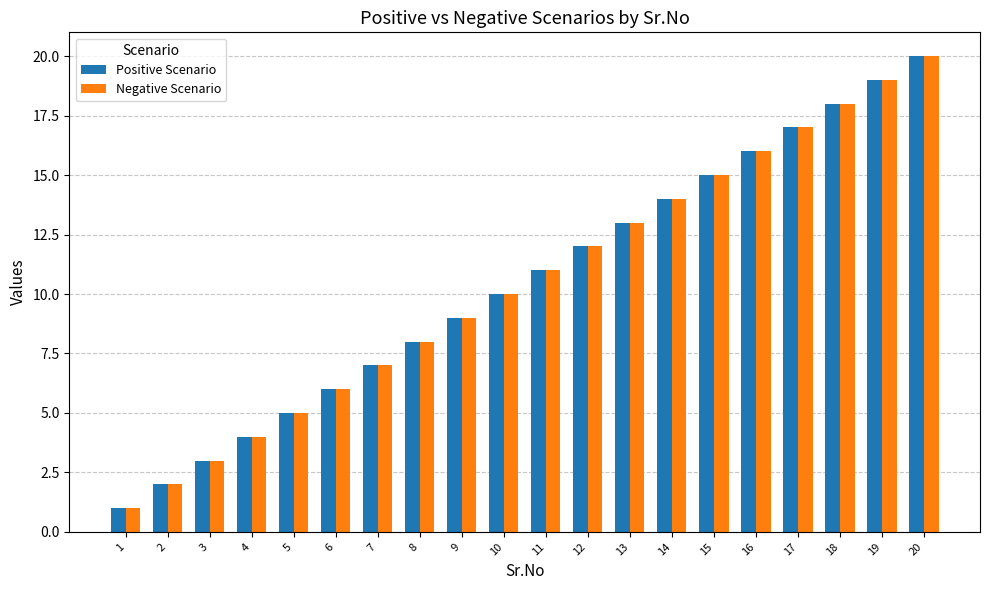

What is the value of the Positive Scenario bar at the 14th from the left?

14